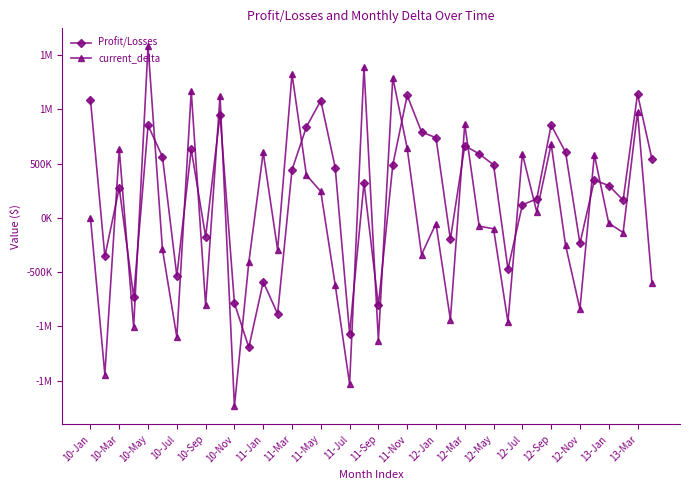

After their last crossing, which series has the higher values: current_delta or Profit/Losses?

Profit/Losses